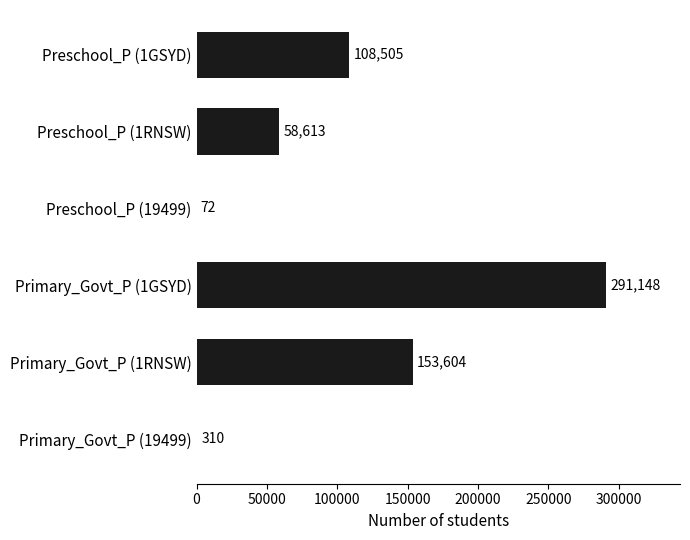

Reading bottom to top, extract all data points from this chart.

Primary_Govt_P (19499)=310	Primary_Govt_P (1RNSW)=153604	Primary_Govt_P (1GSYD)=291148	Preschool_P (19499)=72	Preschool_P (1RNSW)=58613	Preschool_P (1GSYD)=108505